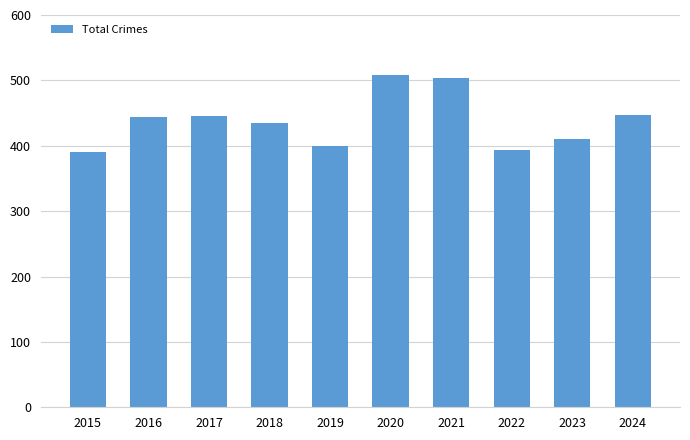

What is the maximum value shown in the chart?

508